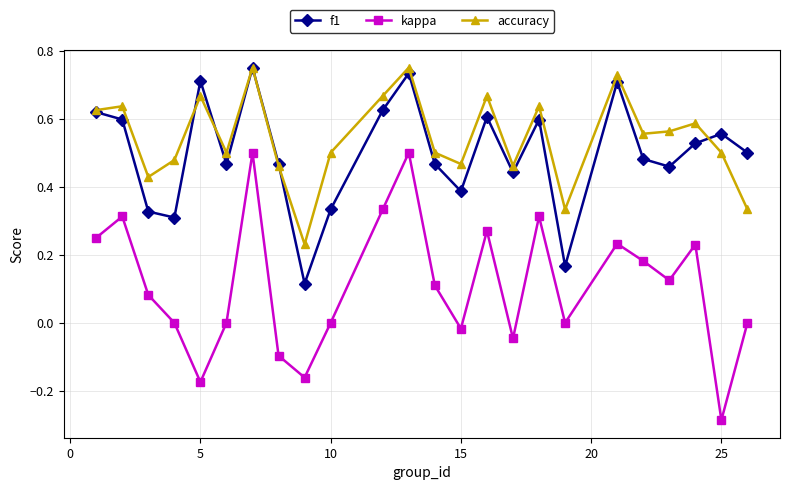

Does the chart have visible grid lines?

Yes